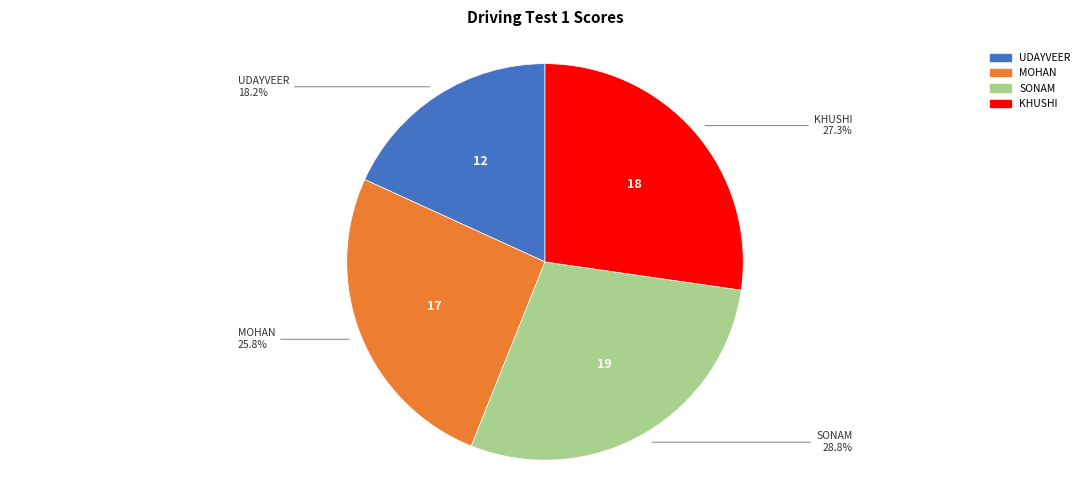

To the nearest percent, what percentage of the pie is KHUSHI?

27%